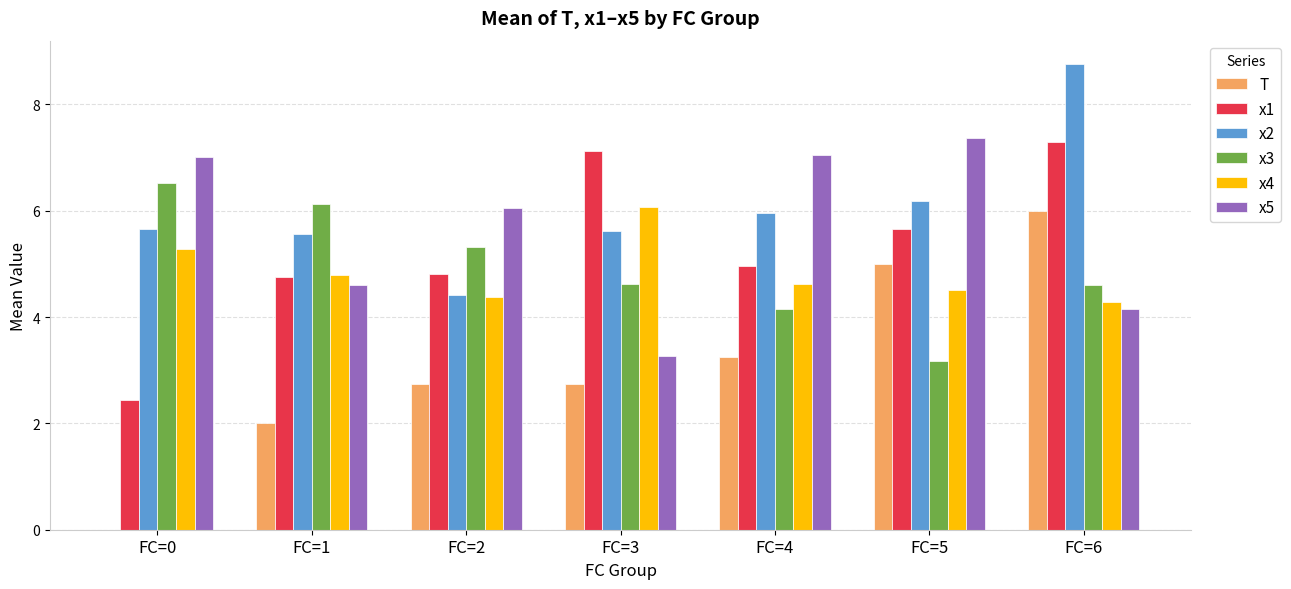

The x4 series shows 4.3 at FC=6. True or false?

True